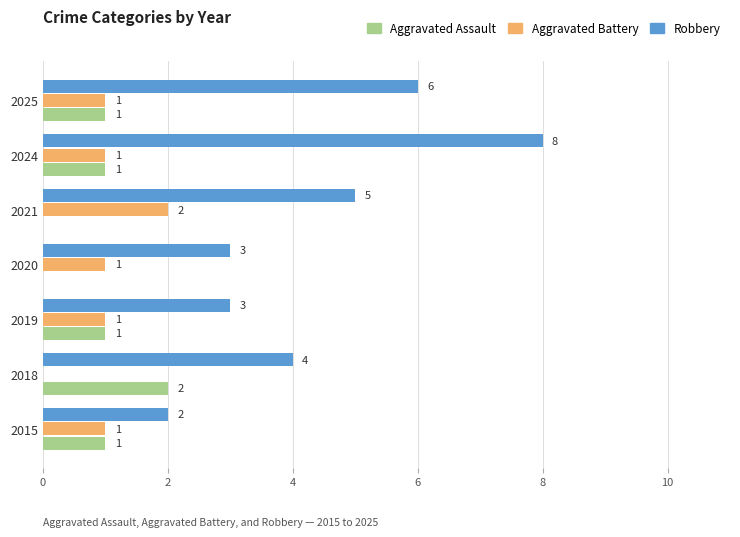

True or false: Aggravated Battery has a value of 1 at 2020.

True